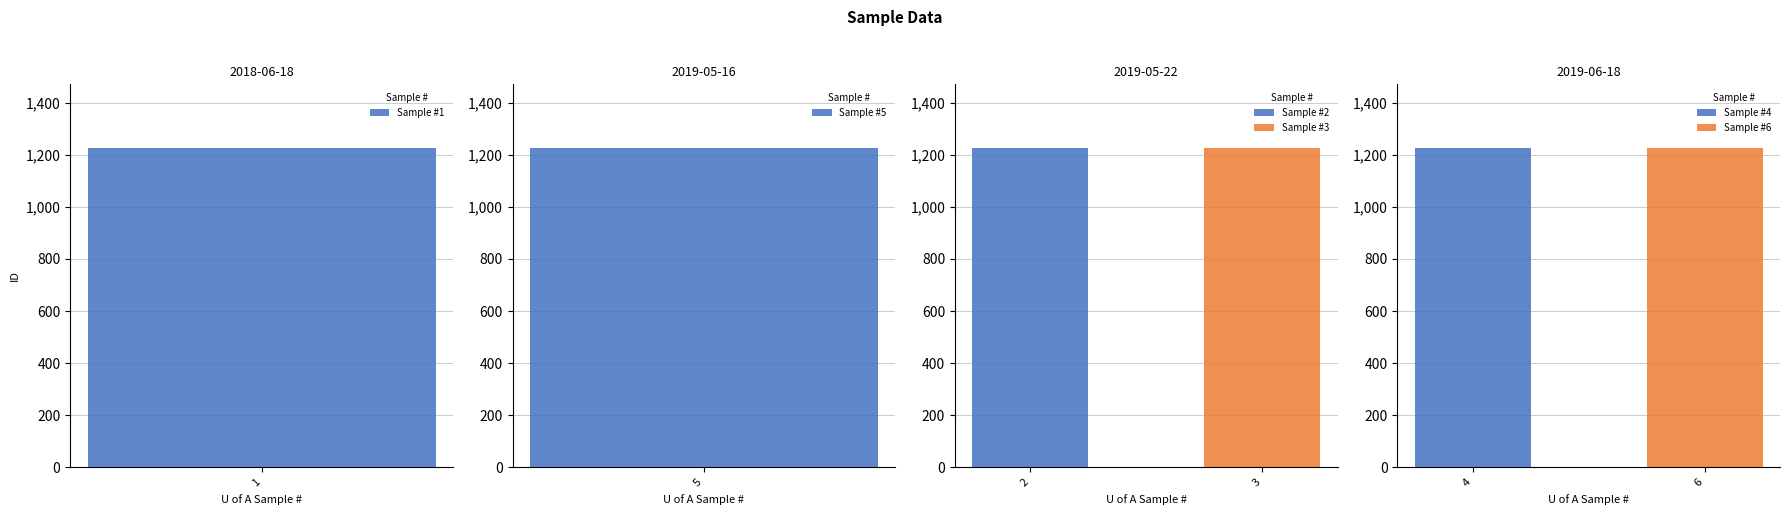

Where does the U of A Sample # series first go above 4?

5